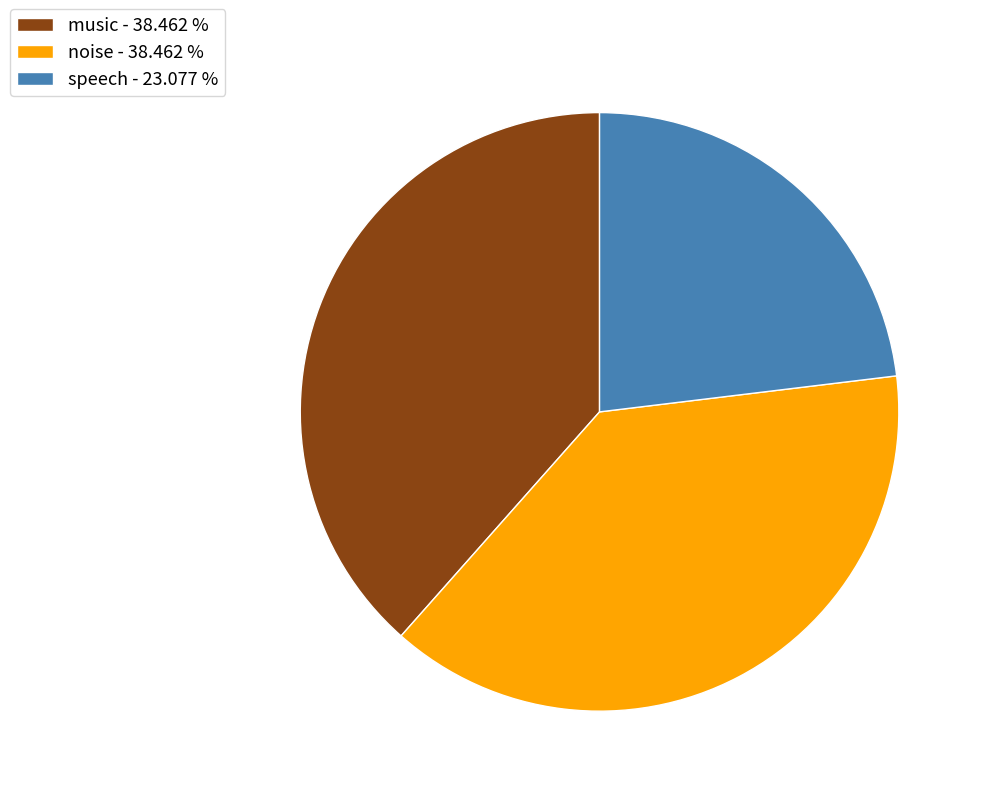

True or false: speech accounts for 31% of the total.

False